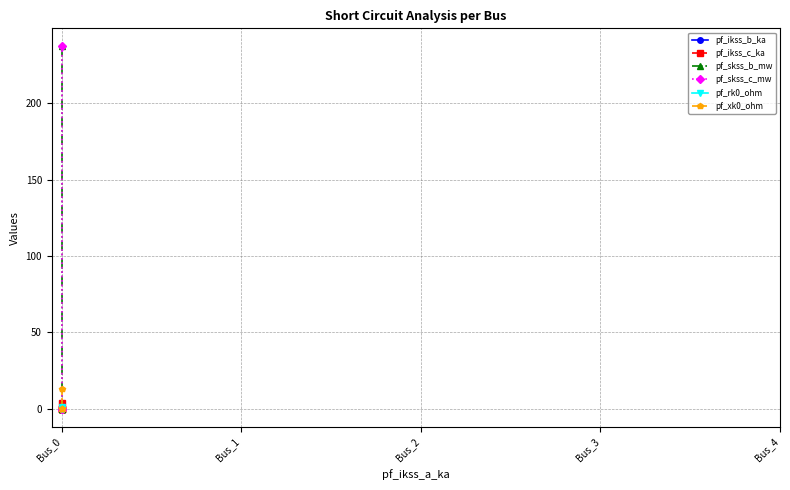

Which series has the largest total across all categories?

pf_skss_b_mw